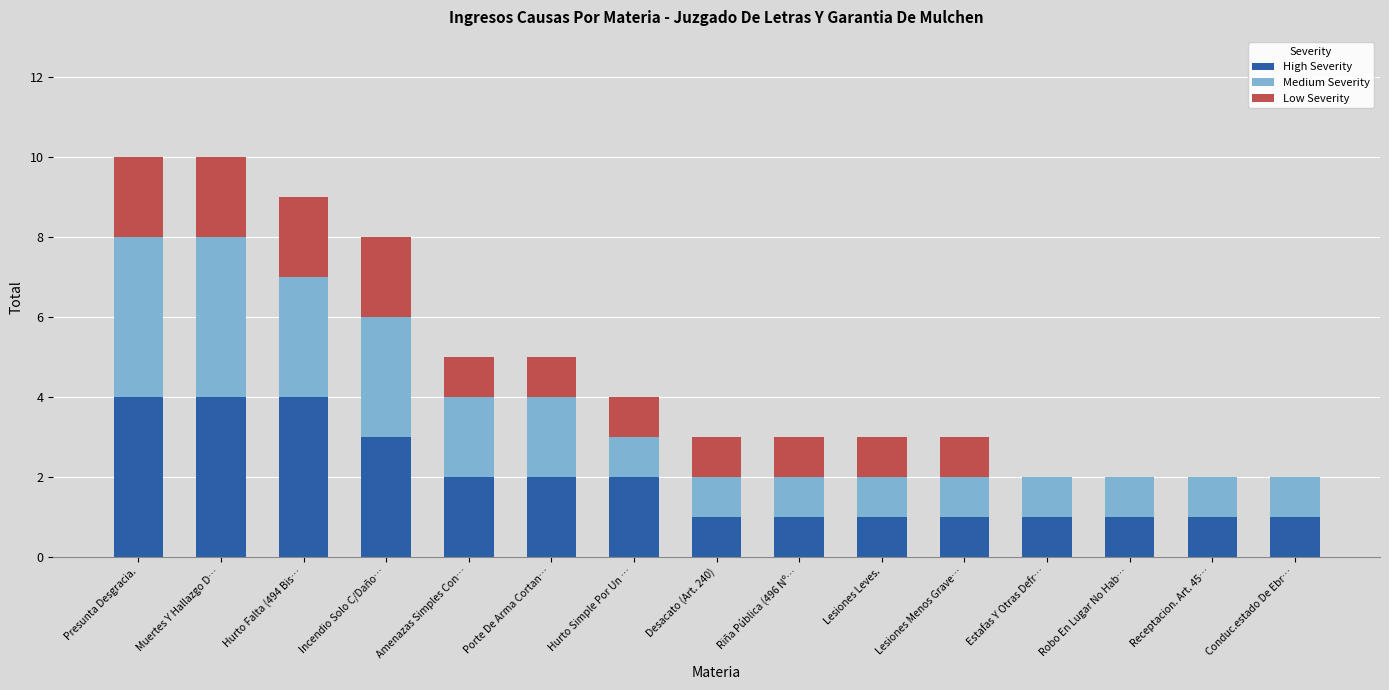

What are all the series names shown in the legend?

High Severity, Medium Severity, Low Severity